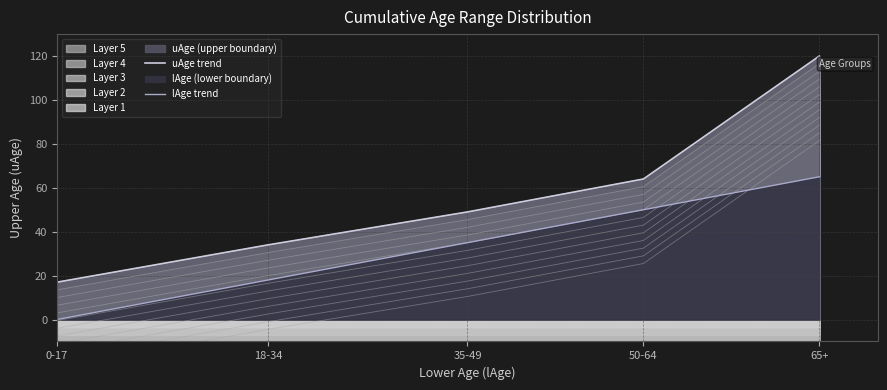

Is it true that lAge trend equals 65 at 65+?

True